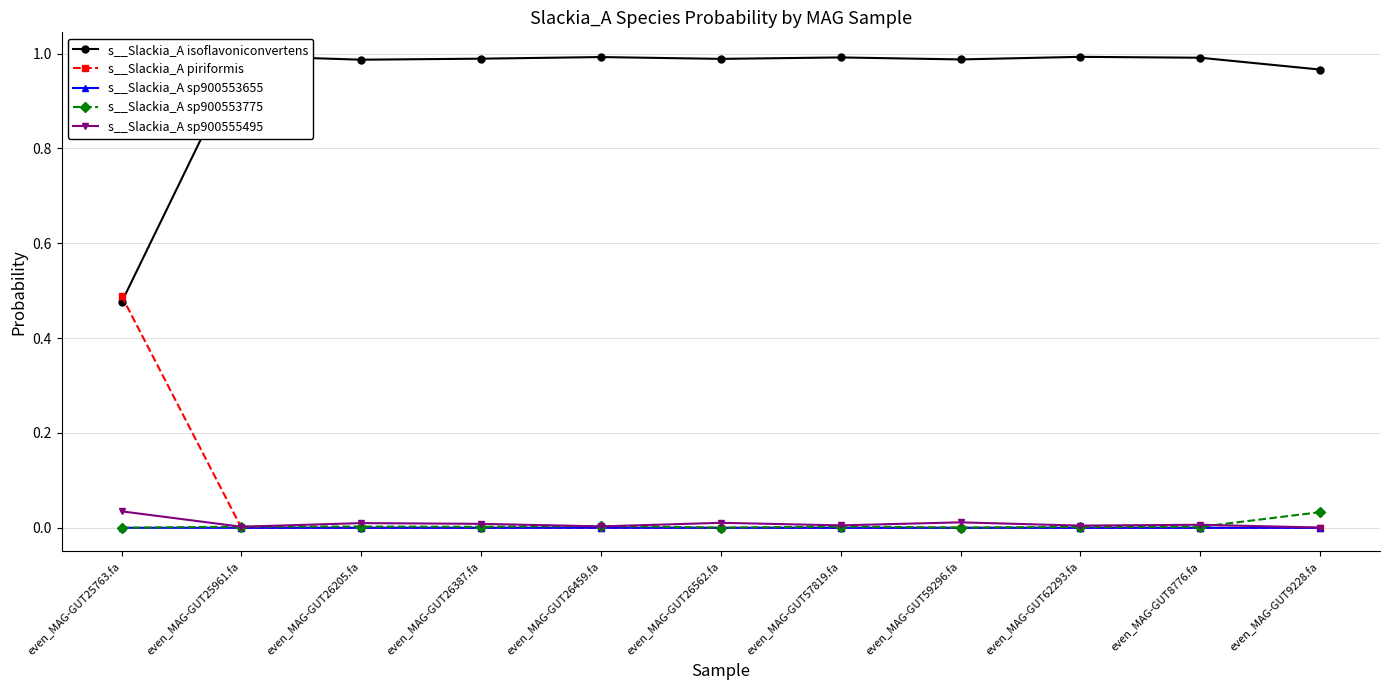

True or false: s__Slackia_A sp900553775 and s__Slackia_A sp900553655 cross at least once.

False